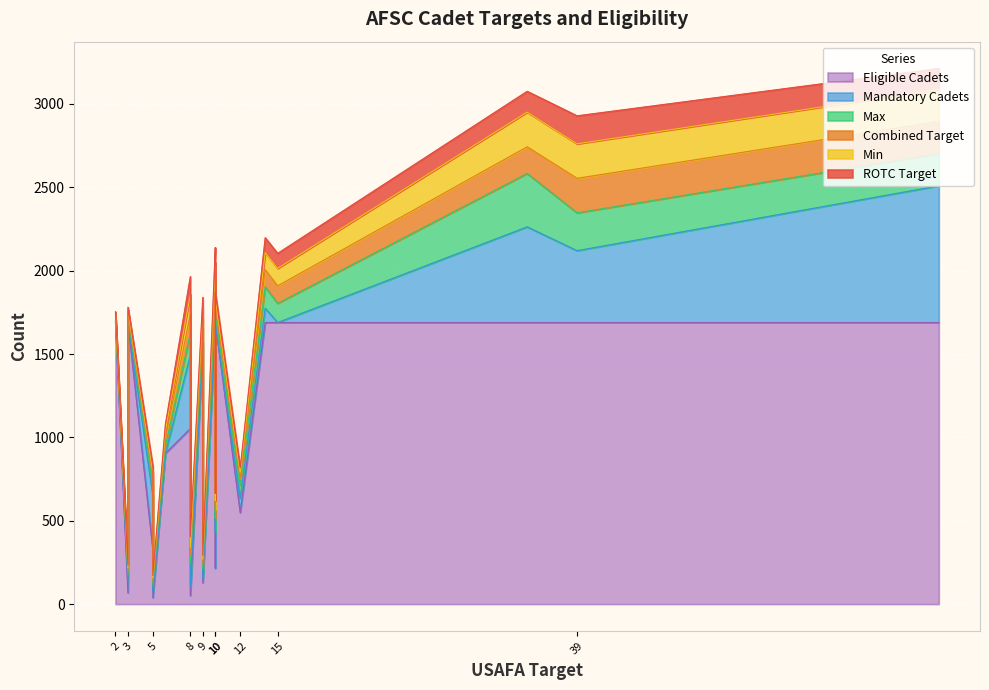

True or false: Mandatory Cadets and Eligible Cadets intersect in this chart.

False